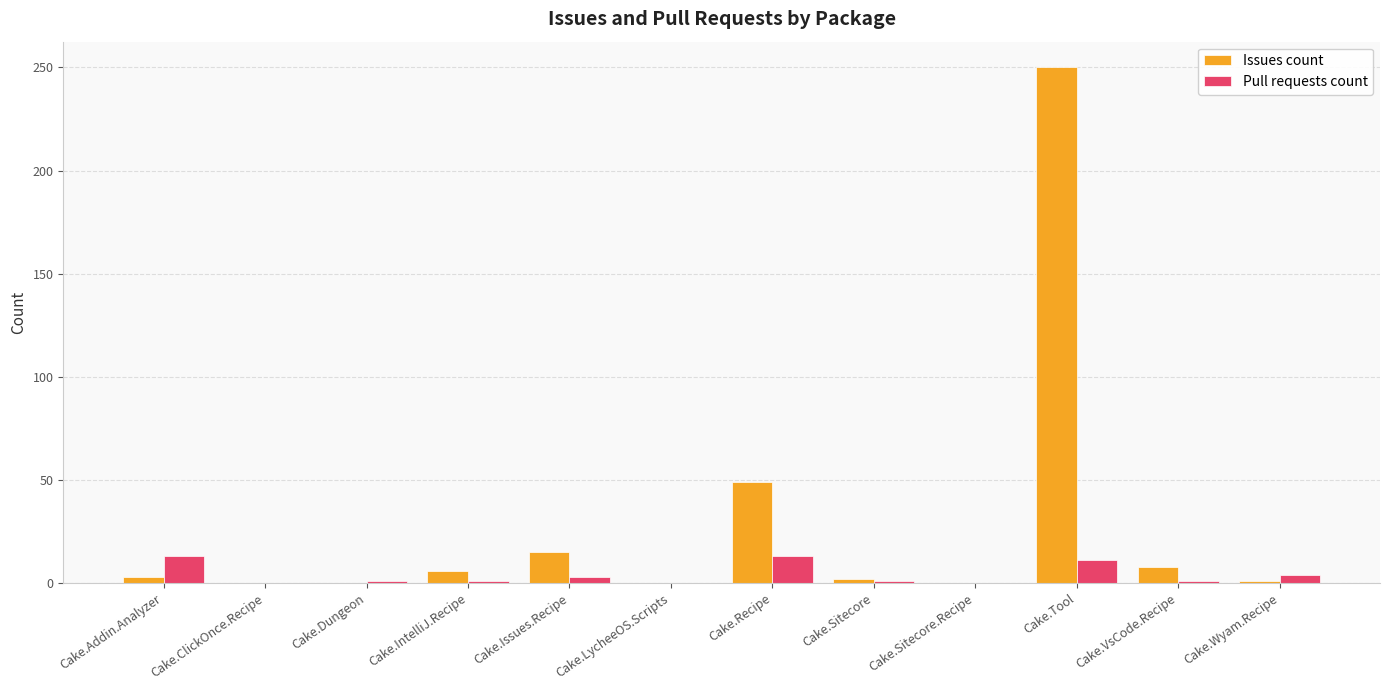

Does the chart contain stacked bars?

No